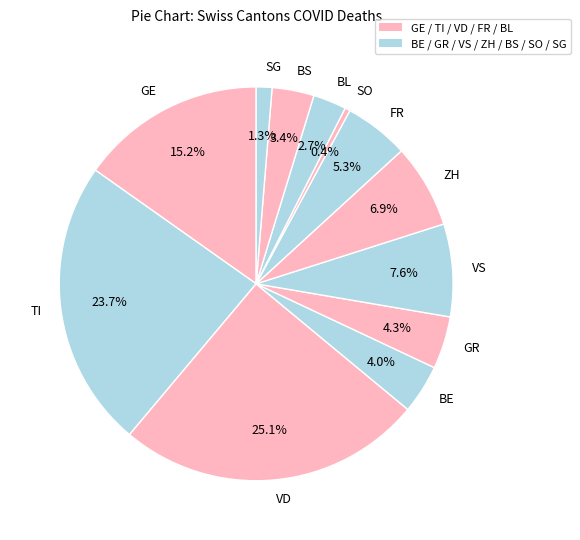

What is the largest slice in the pie chart?

VD